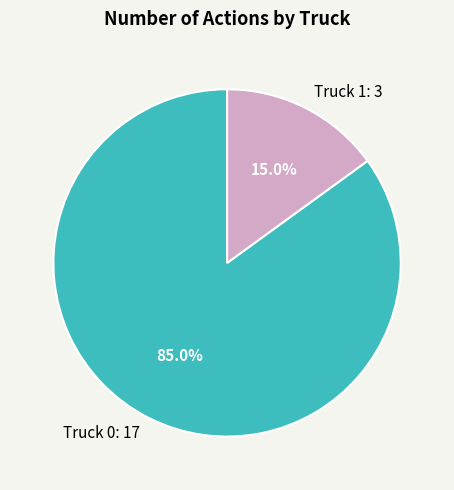

What percentage do Truck 1 and Truck 0 together represent?

100.0%